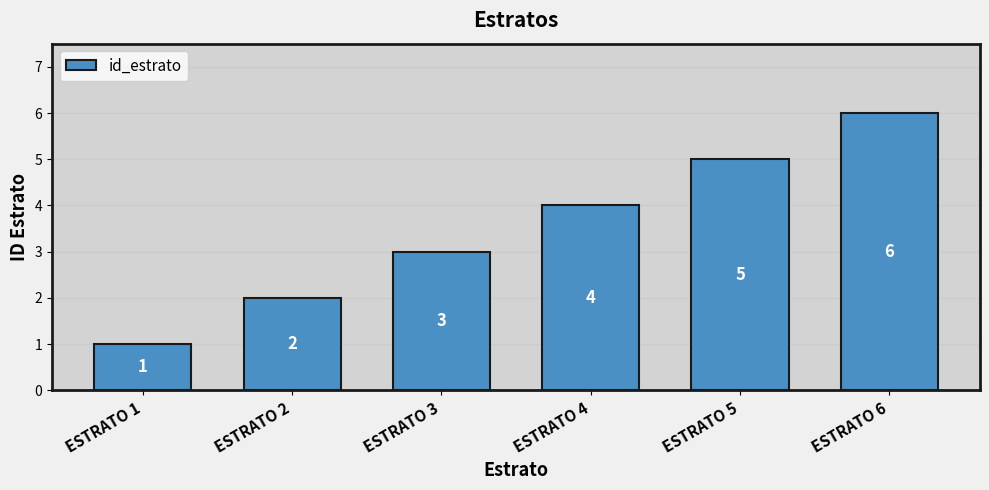

What is the difference between the second highest and minimum values?

4